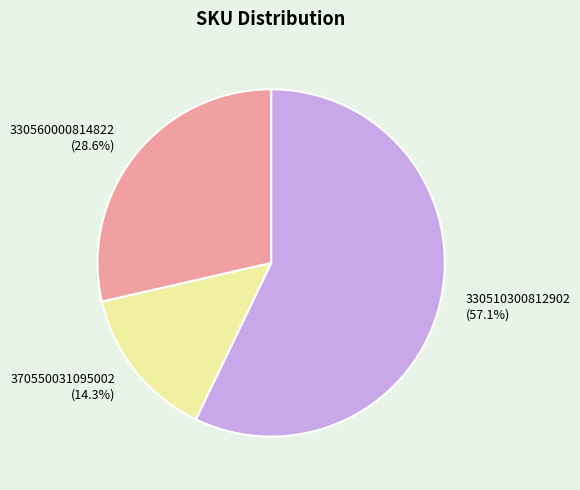

Rank the categories by value from highest to lowest.

330510300812902, 330560000814822, 370550031095002